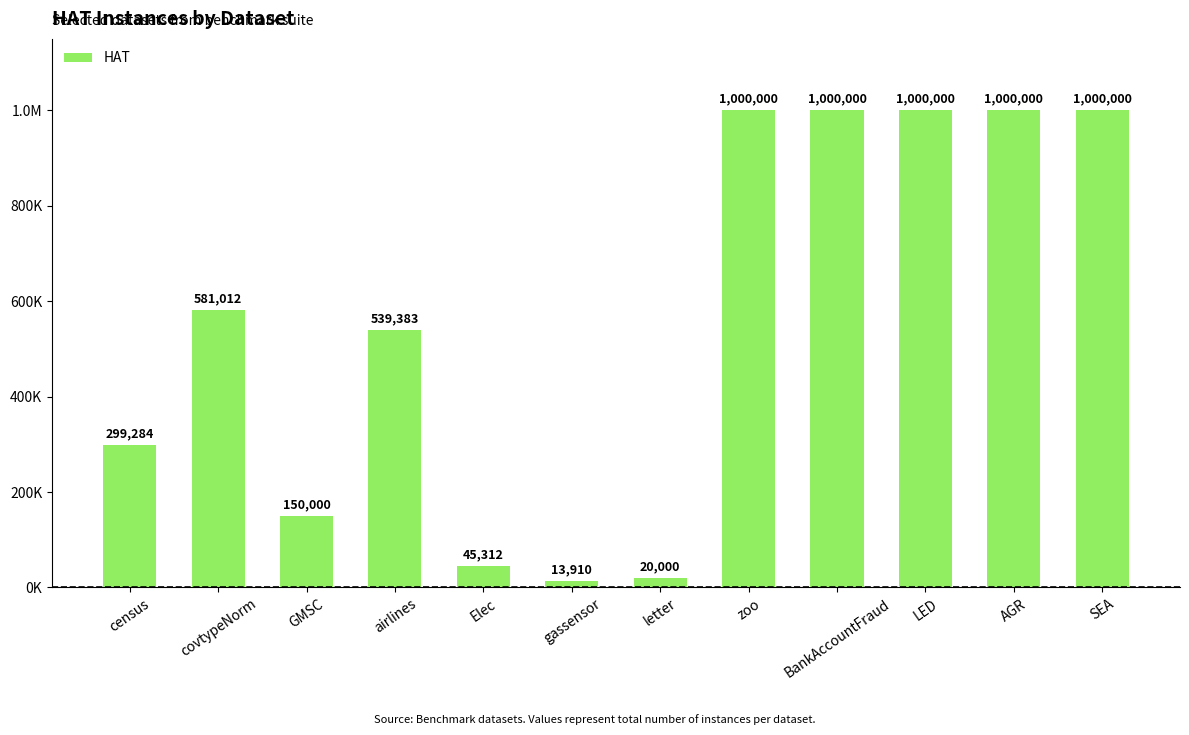

What is the label of the 4th bar from the left?

airlines